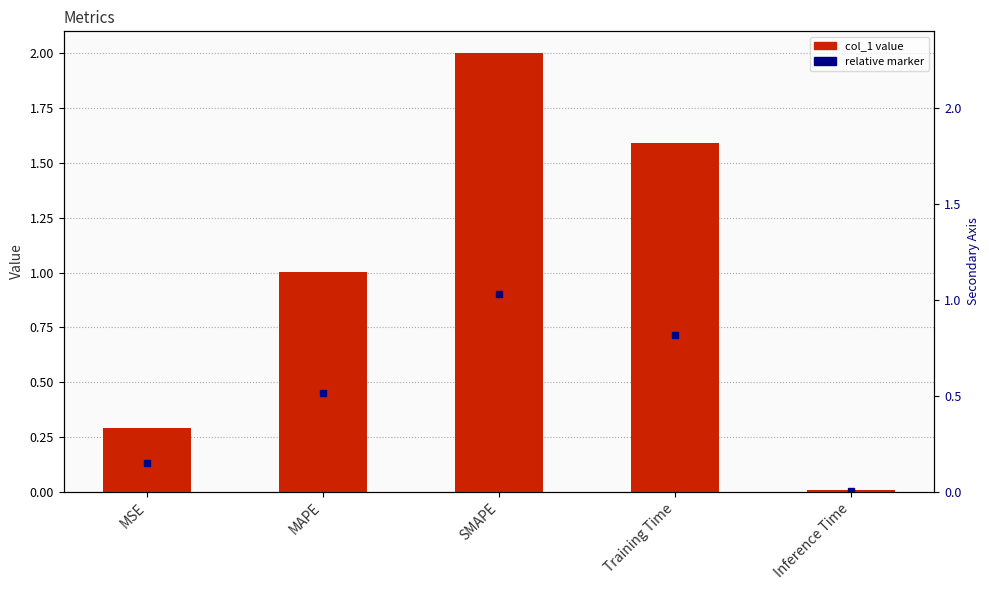

What is the change in value from MSE to SMAPE?

+1.7